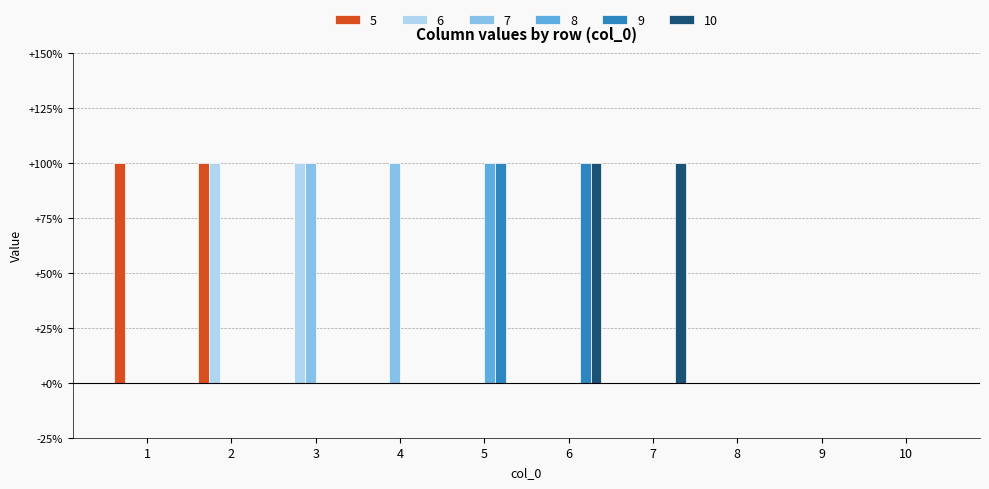

What are all the series names shown in the legend?

5, 6, 7, 8, 9, 10